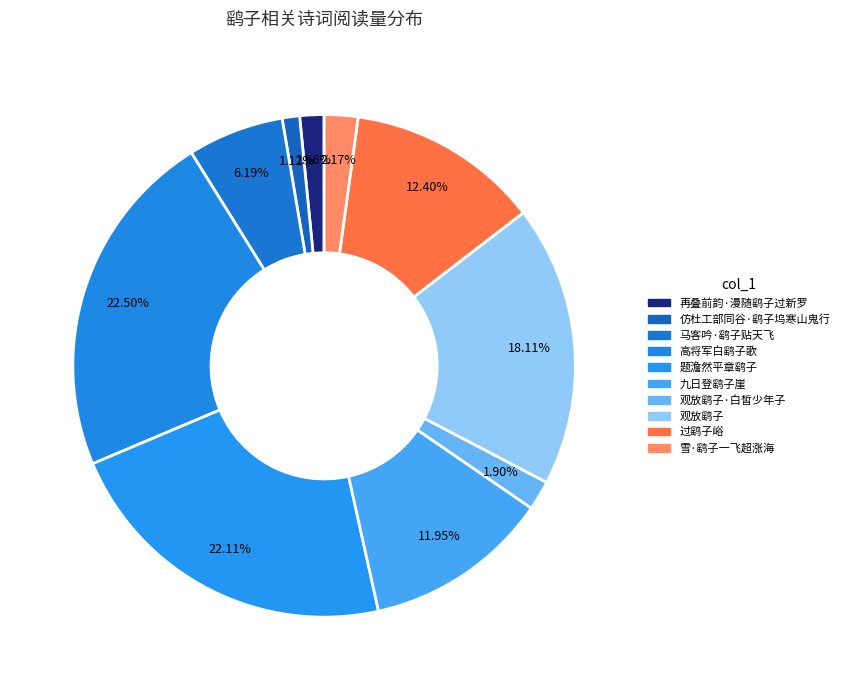

Which category has the biggest portion of the pie?

高将军白鹞子歌